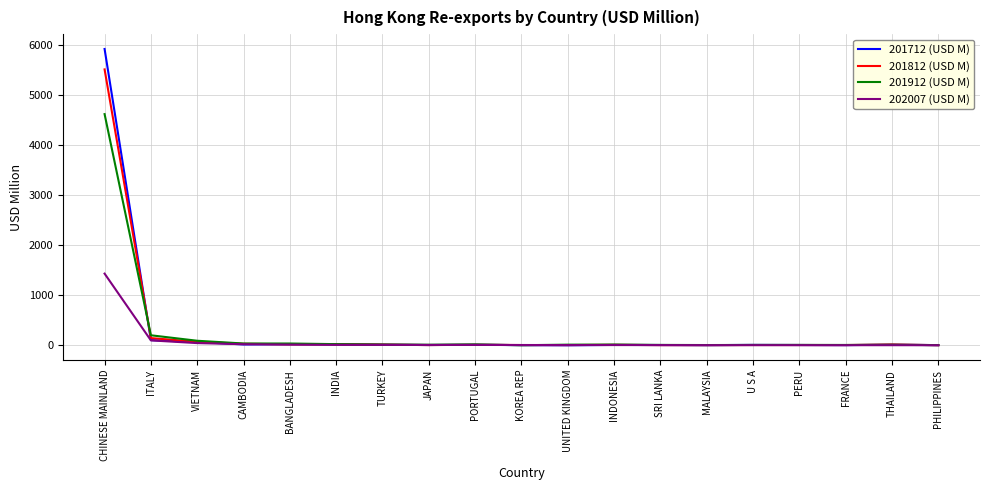

Which category has the highest value across all series?

CHINESE MAINLAND